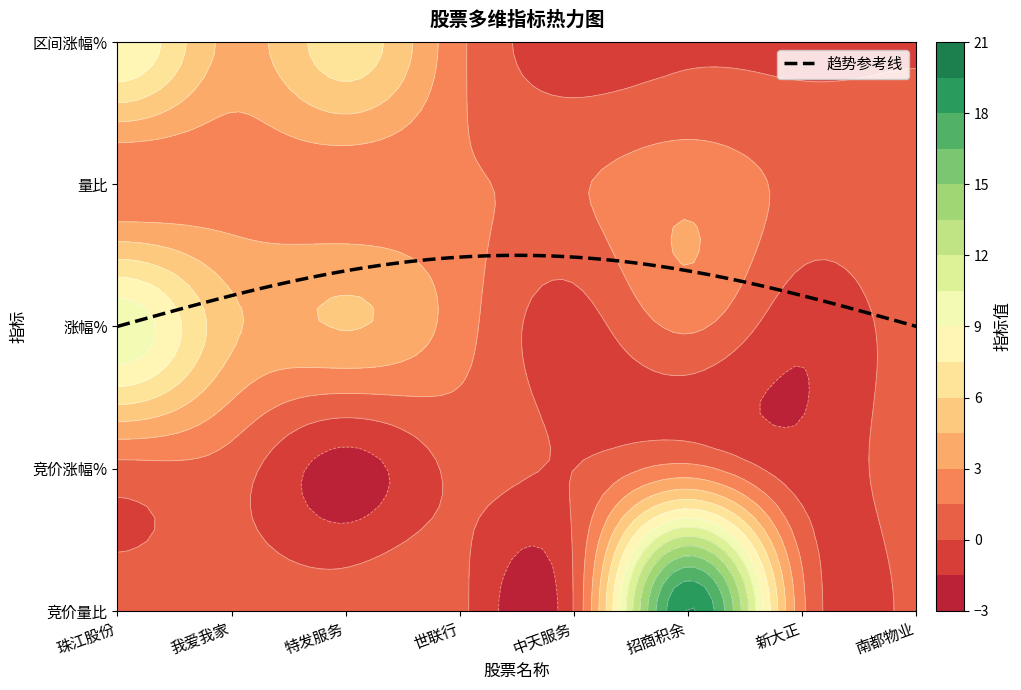

What is the difference between the 量比 values at 珠江股份 and 我爱我家?

0.6